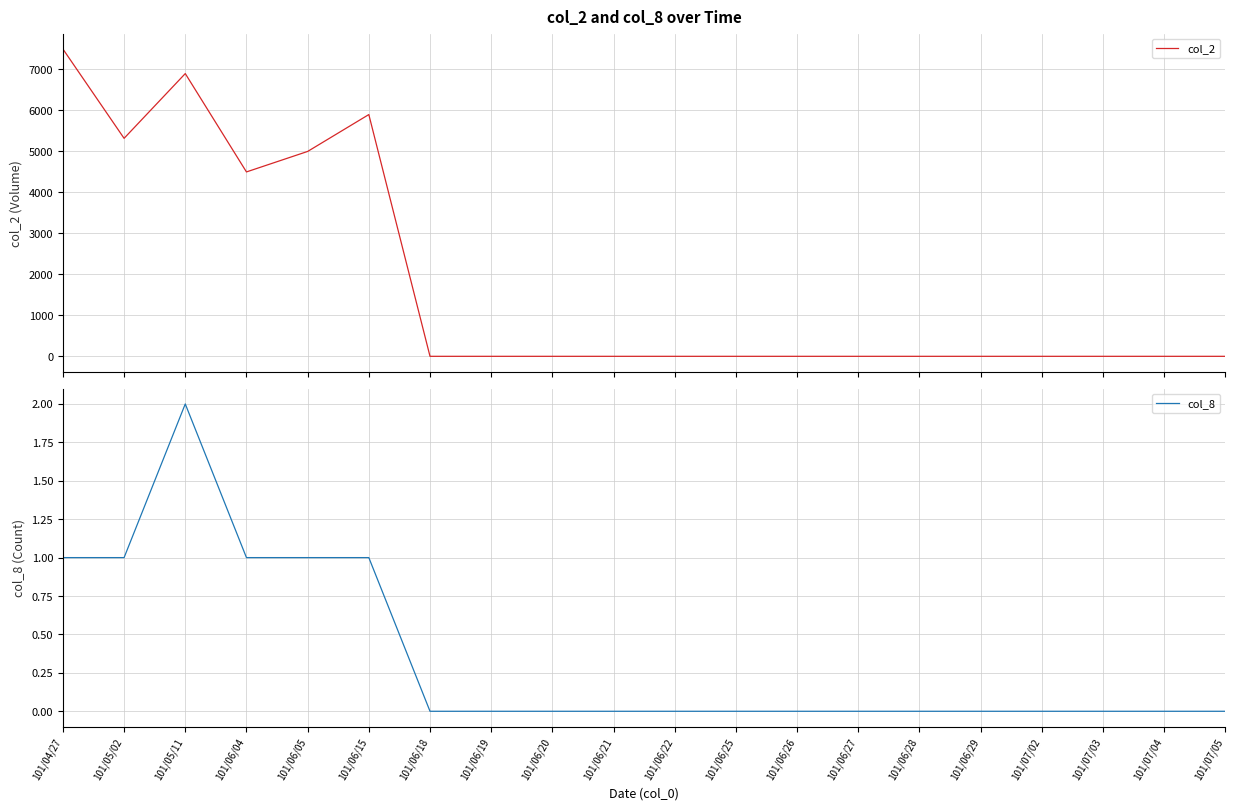

Is this an area chart (filled region under the line)?

No